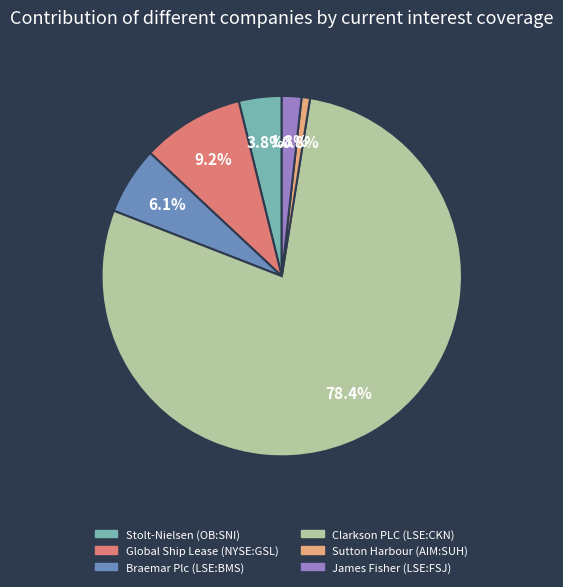

Which slice represents more than half of the pie?

Clarkson PLC (LSE:CKN)